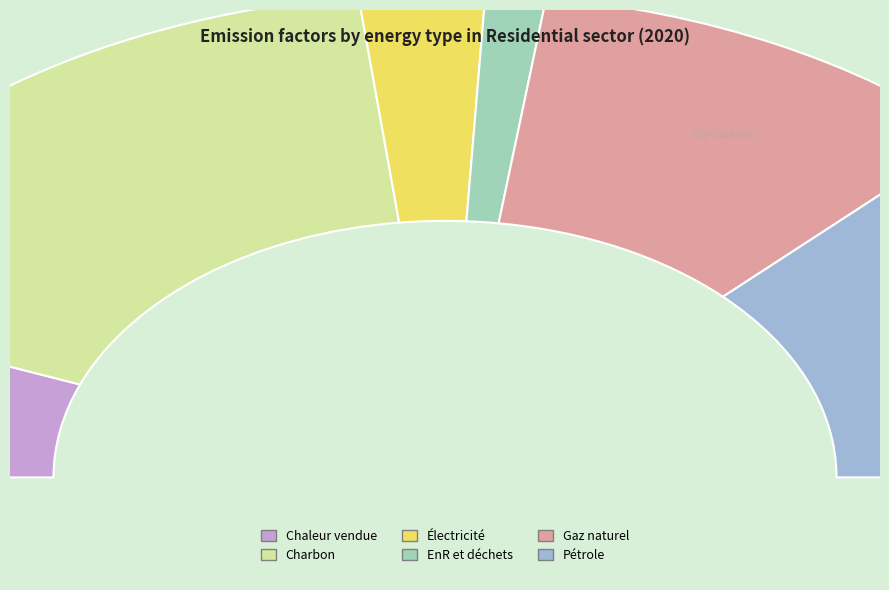

Count the number of slices in the pie.

6